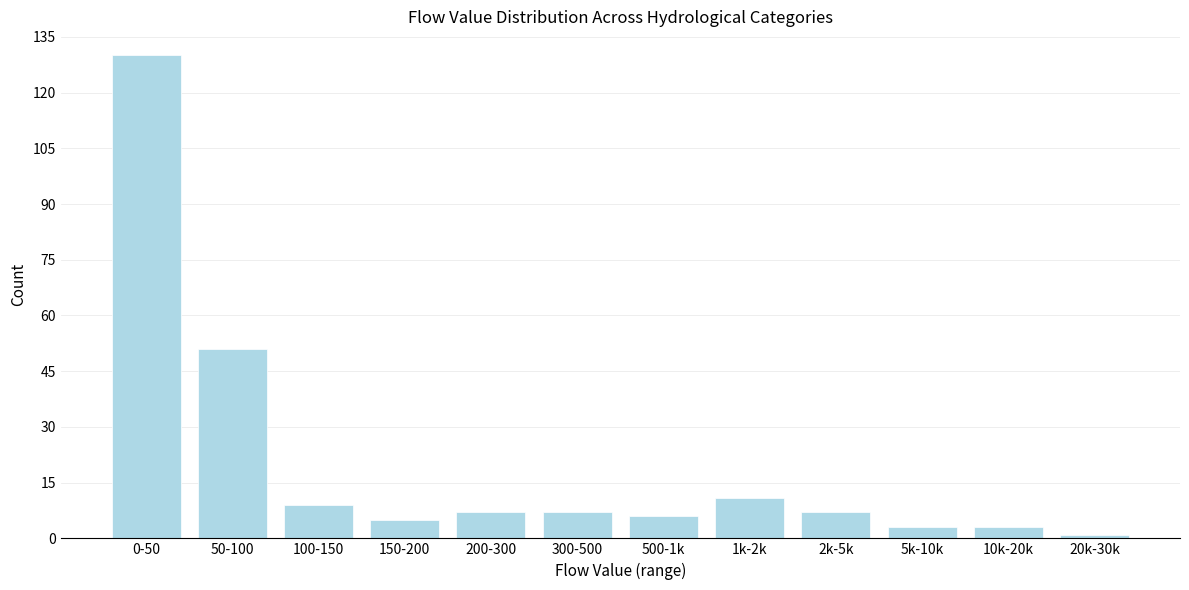

Reading left to right, extract all data points from this chart.

0-50=130	50-100=51	100-150=9	150-200=5	200-300=7	300-500=7	500-1k=6	1k-2k=11	2k-5k=7	5k-10k=3	10k-20k=3	20k-30k=1